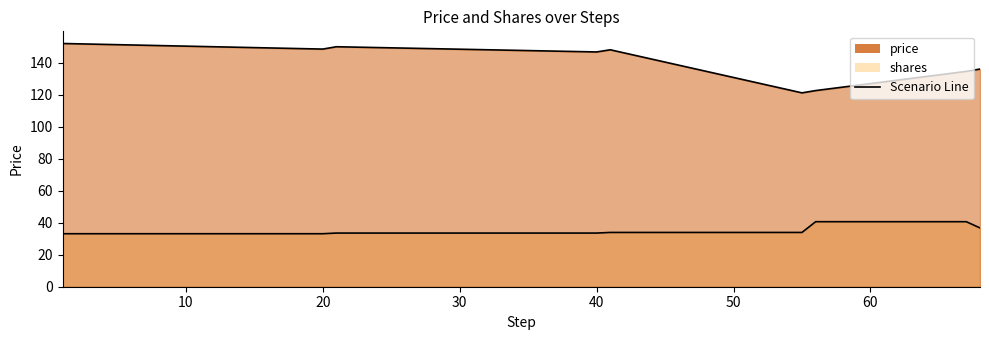

The value of shares at 67 is 40.6. True or false?

True